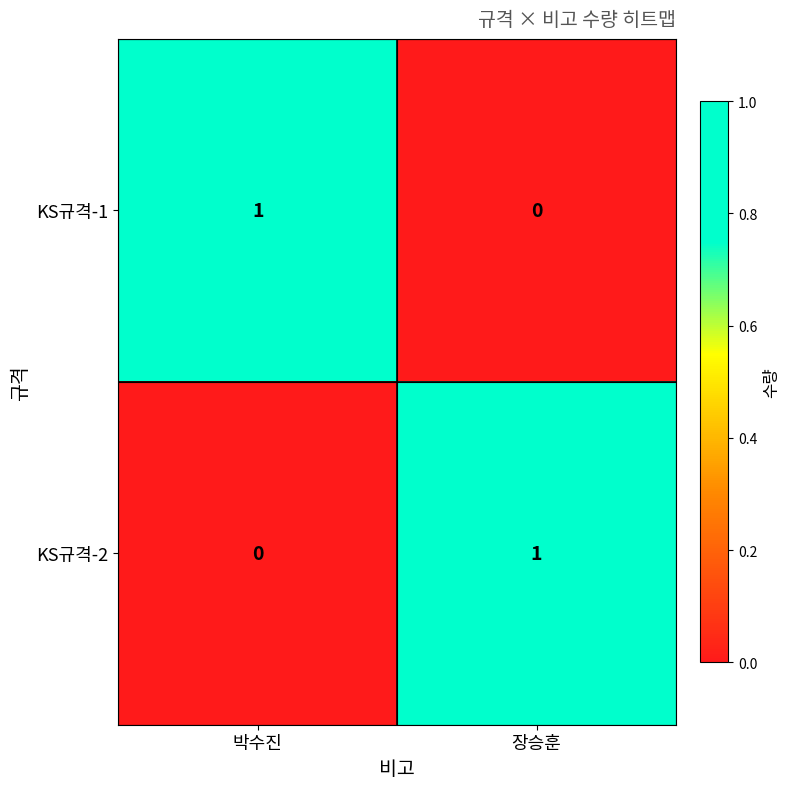

At which label is KS규격-2 closest to 0?

박수진